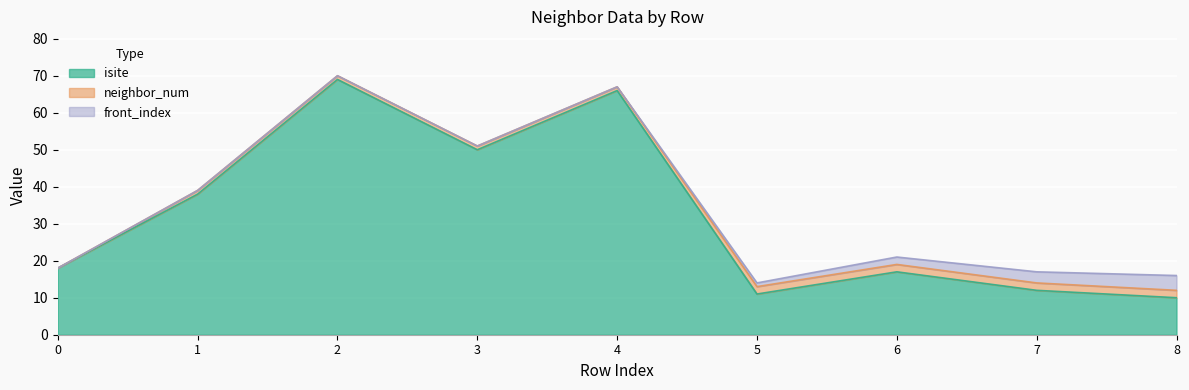

What is the value of the isite point at the 8th from the left?

12